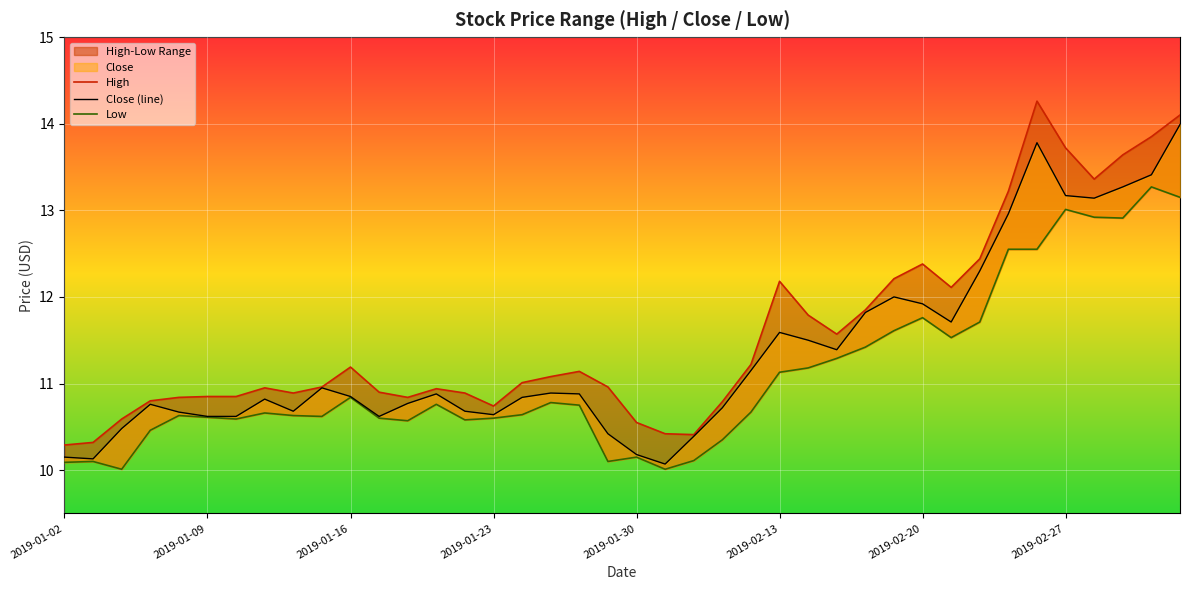

Which series has the largest total across all categories?

High